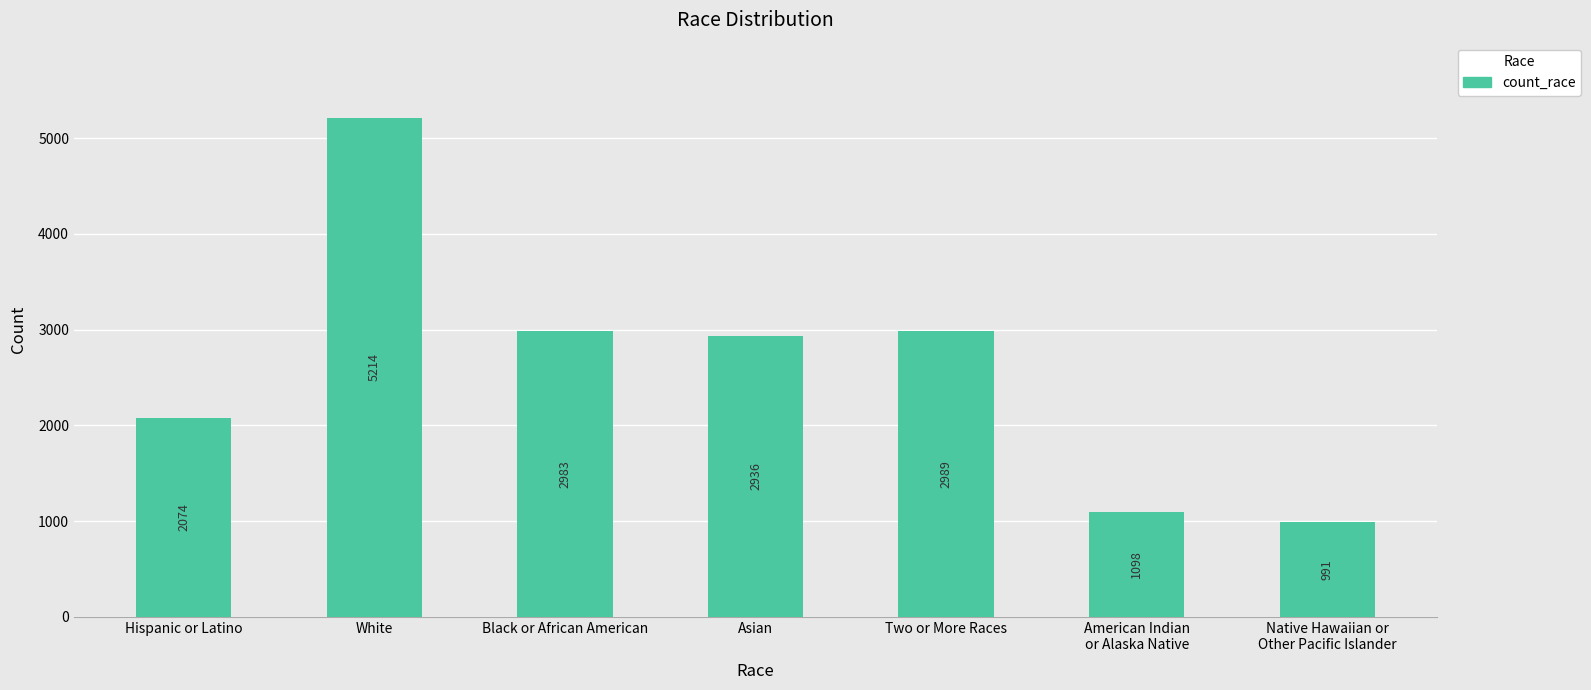

Reading left to right, list all the values displayed in this chart.

2074	5214	2983	2936	2989	1098	991